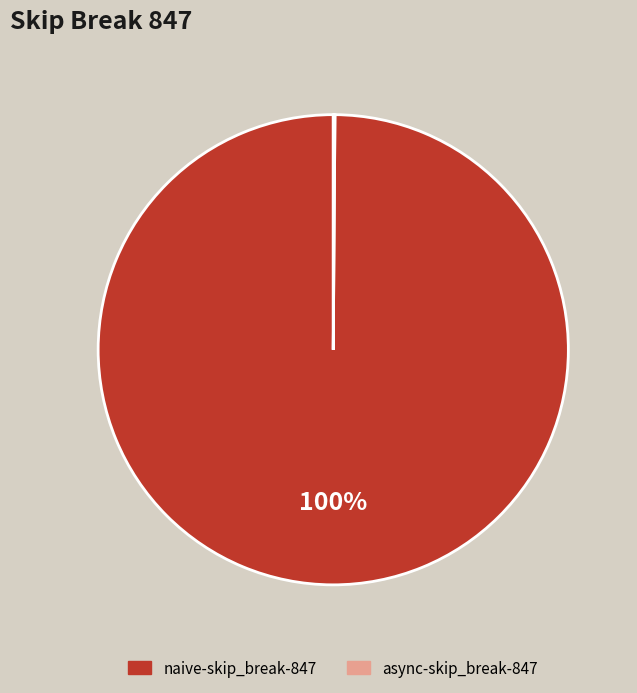

To the nearest percent, what is the average slice percentage?

50%